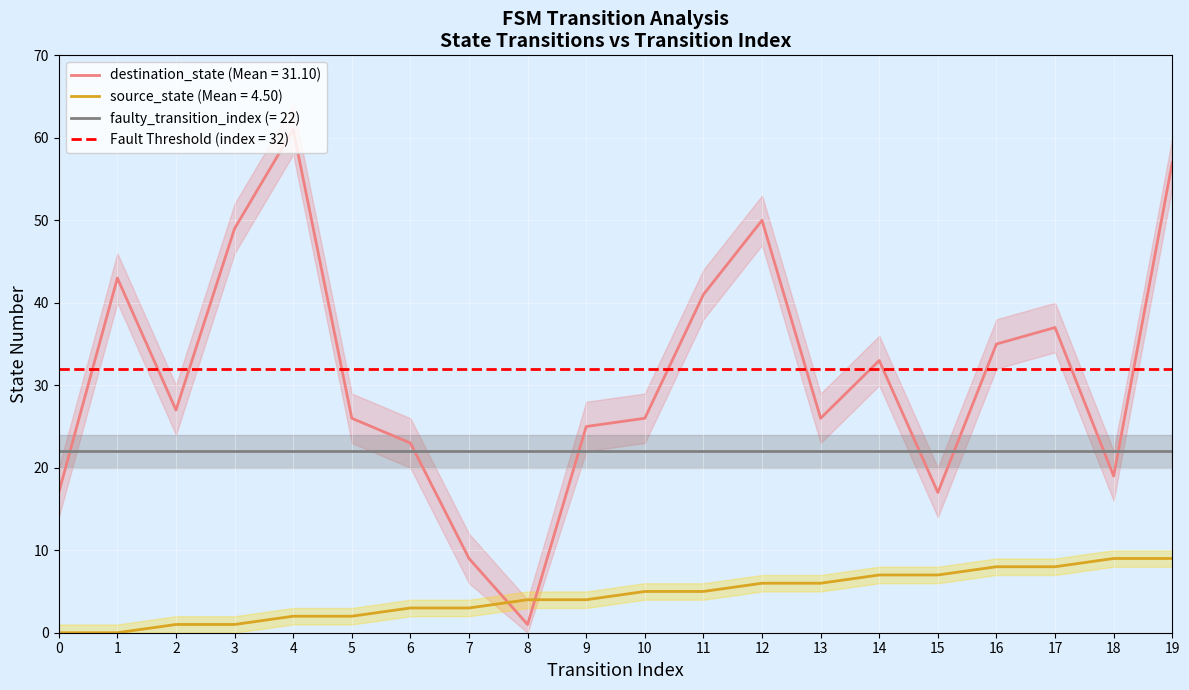

Which series has the largest range (max minus min)?

destination_state